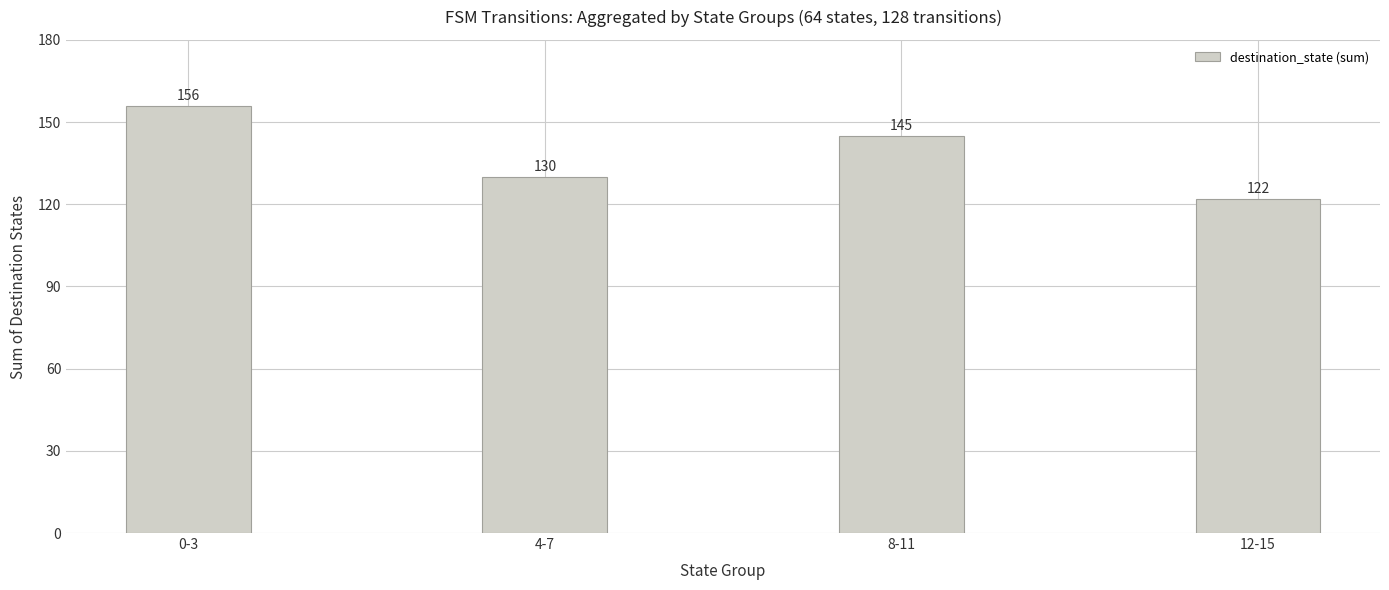

The value at 8-11 is 195. True or false?

False